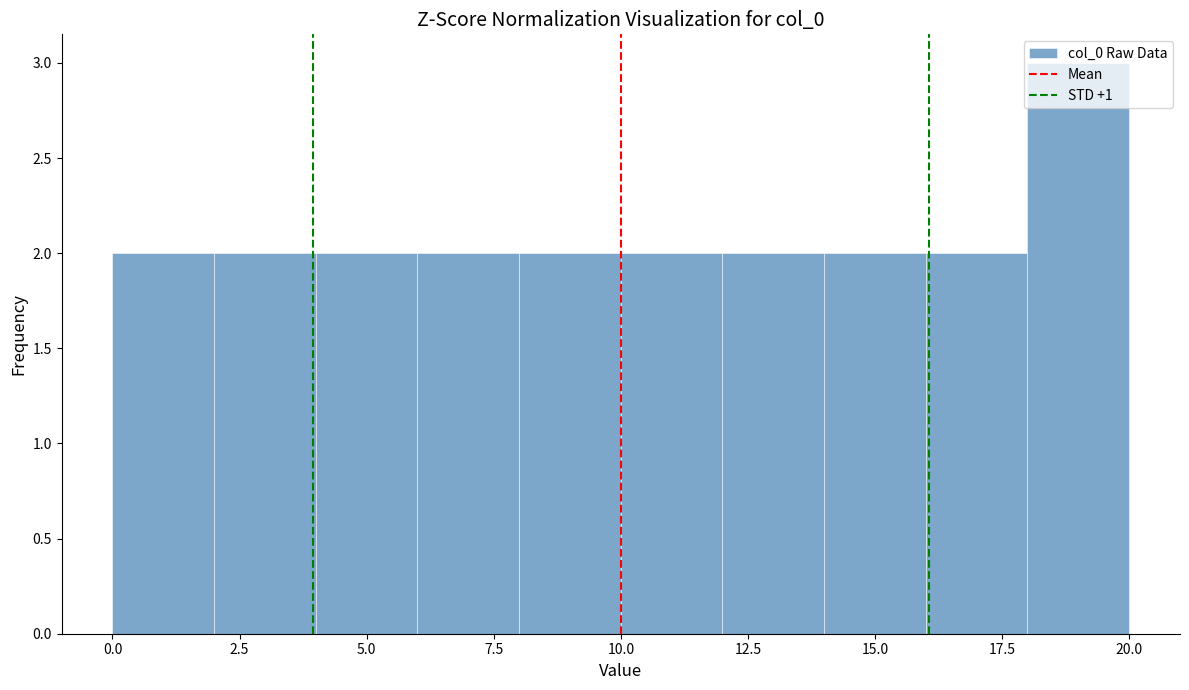

Over which range of the x-axis is the bar tallest?

18 to 20